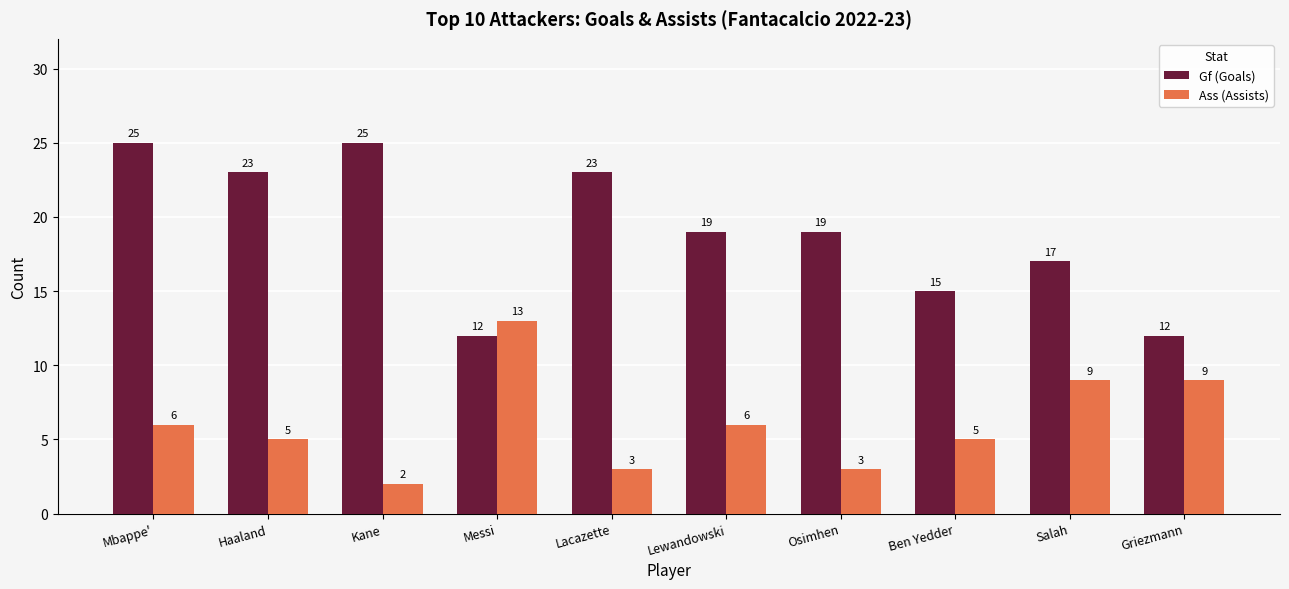

Which series has the largest total across all categories?

Gf (Goals)